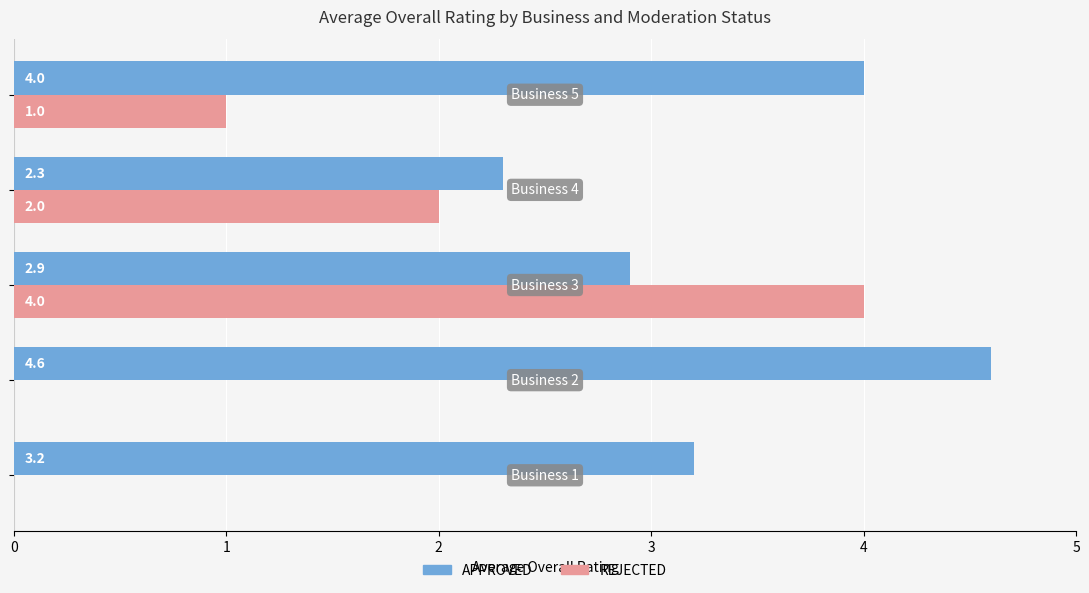

What is the highest value of the APPROVED series?

4.6